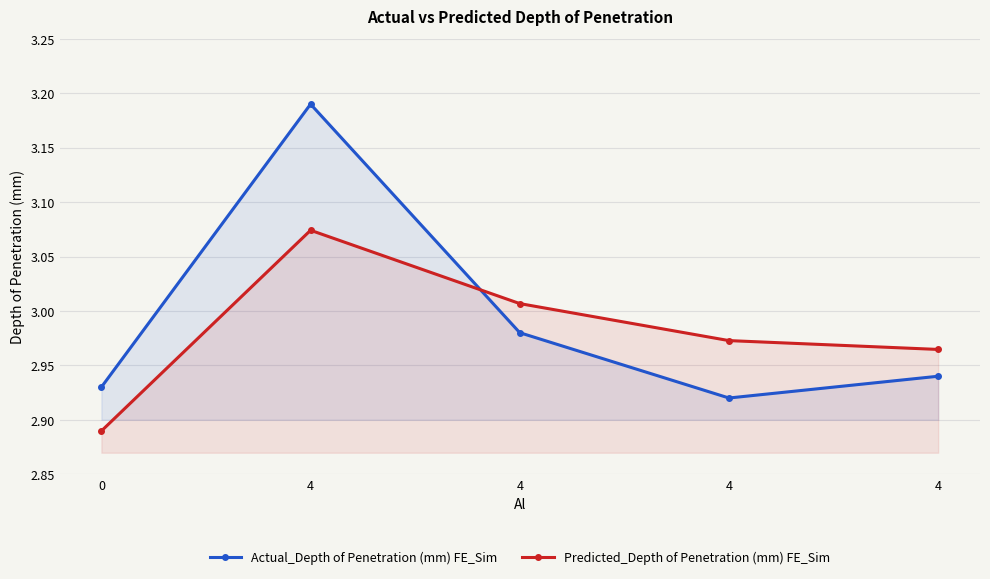

What is the smallest value displayed?

2.9